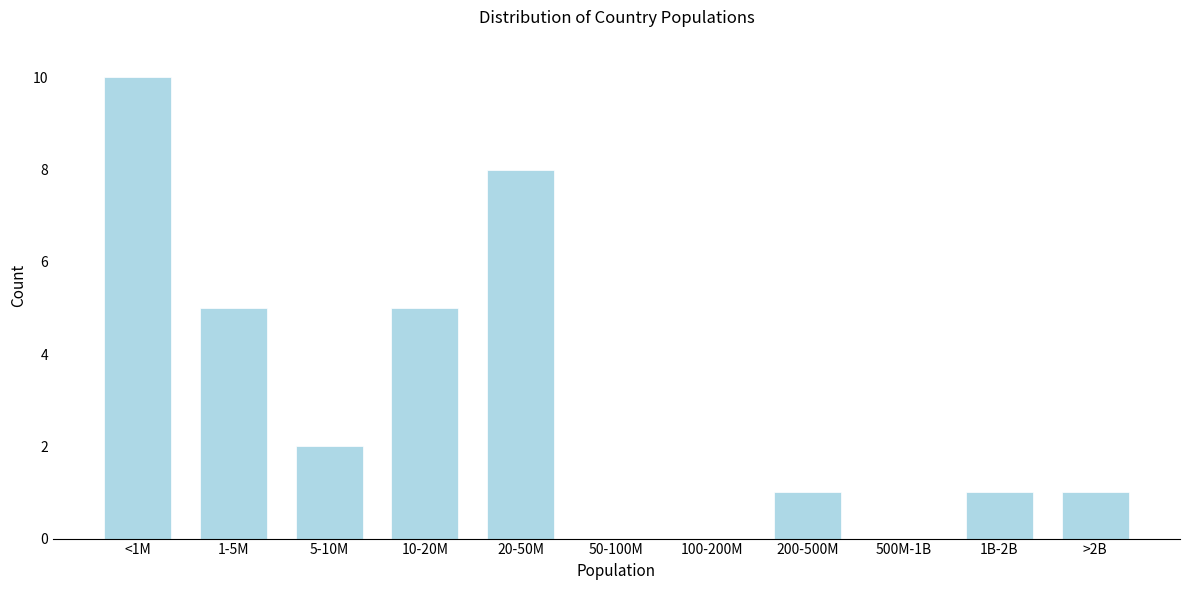

Reading right to left, extract all data points from this chart.

>2B=1	1B-2B=1	500M-1B=0	200-500M=1	100-200M=0	50-100M=0	20-50M=8	10-20M=5	5-10M=2	1-5M=5	<1M=10